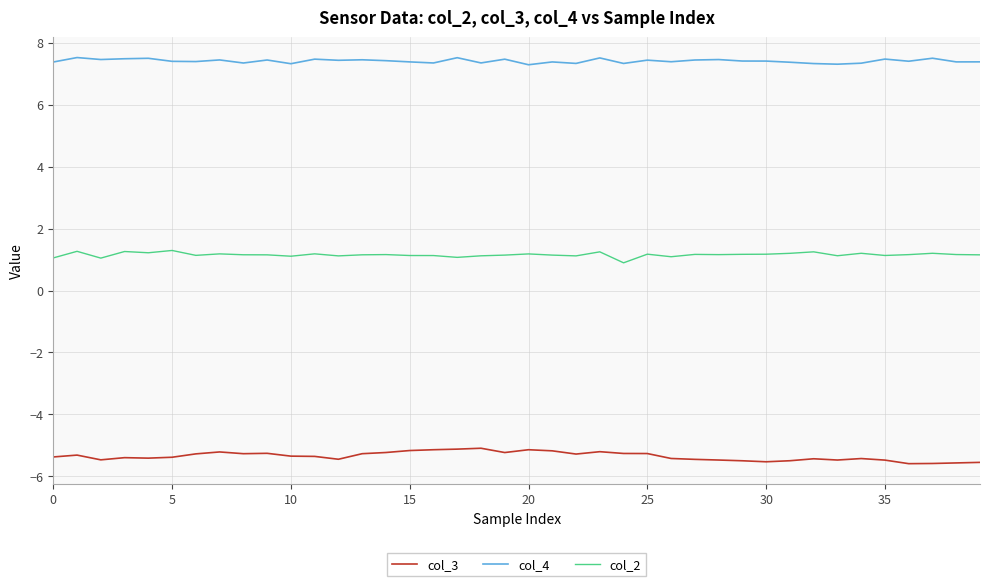

Which series has the largest total across all categories?

col_4